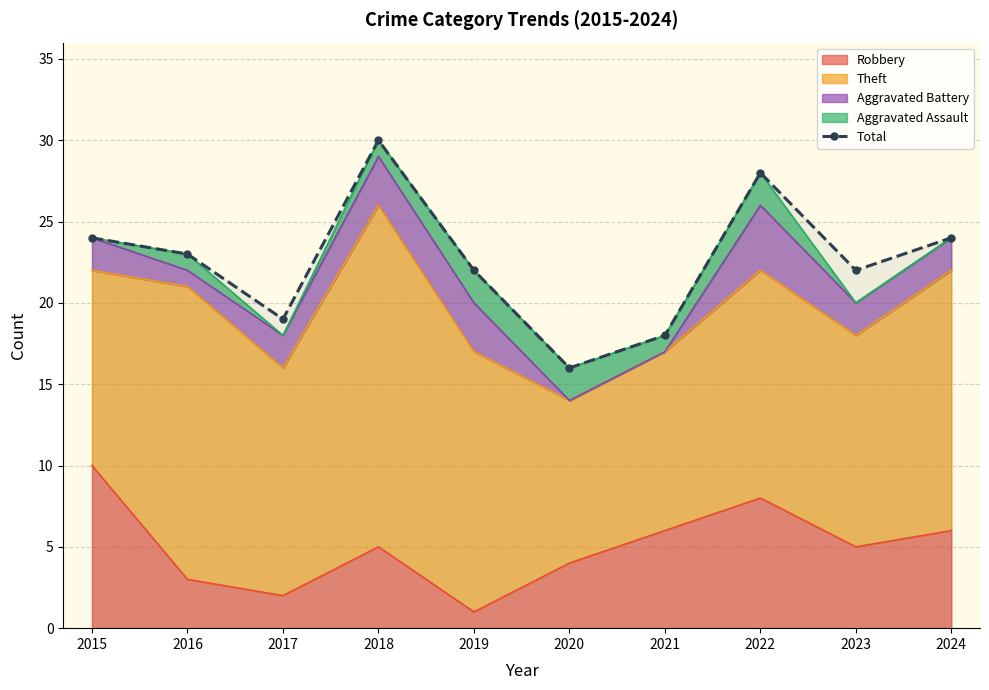

List the labels in order of value, largest first.

2018, 2022, 2015, 2024, 2016, 2019, 2023, 2017, 2021, 2020